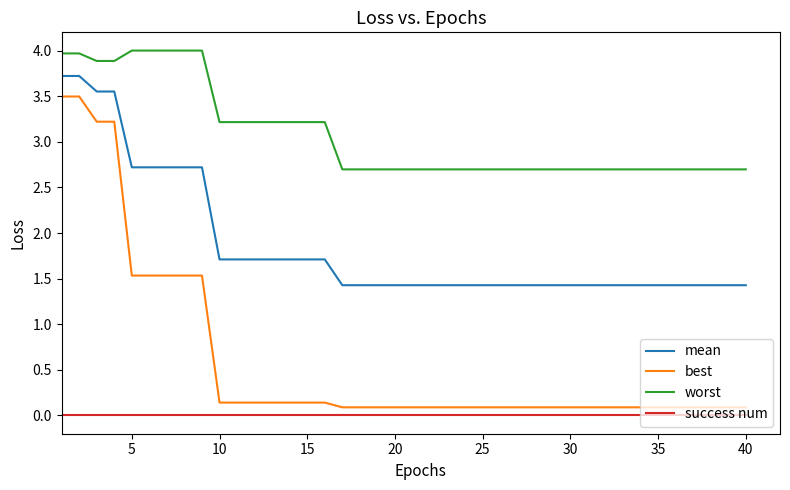

Which series has the largest total across all categories?

worst